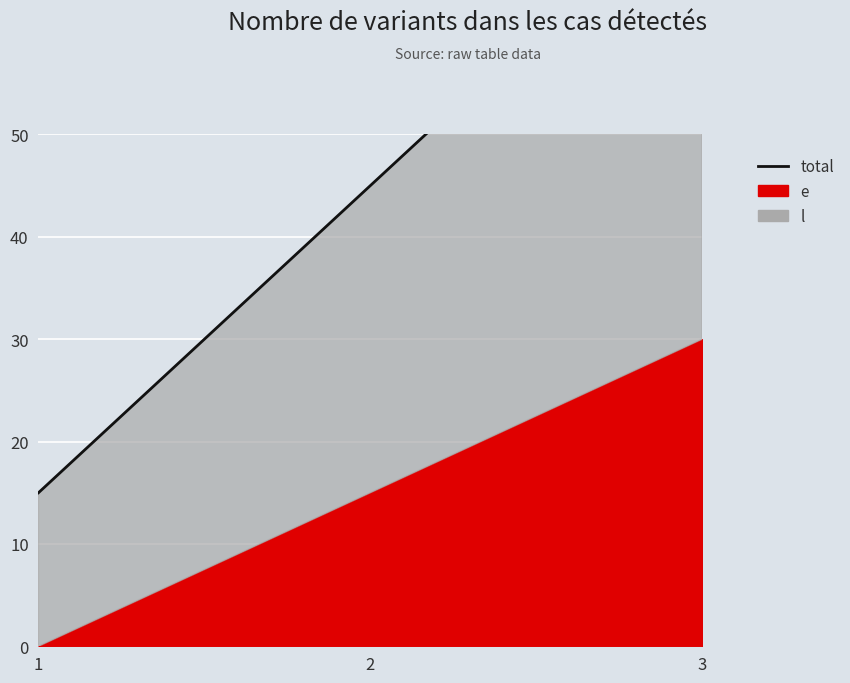

At which label does the data first exceed 45?

3